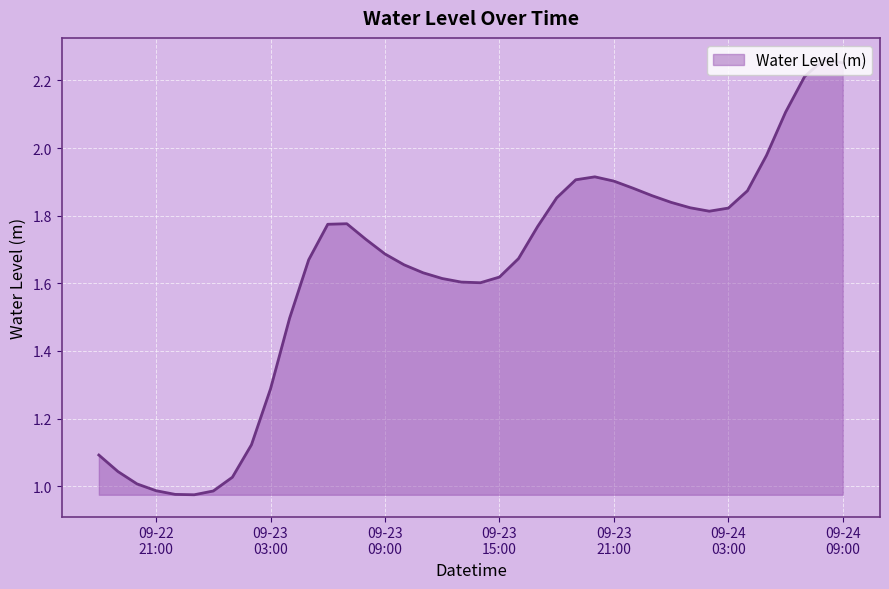

What is the difference between the maximum and minimum values?

1.3